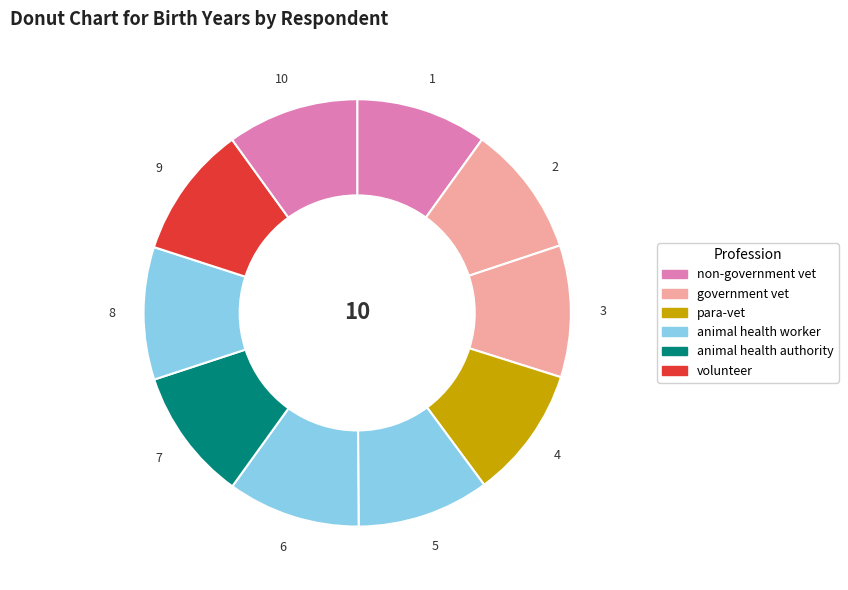

Rank the categories by value from lowest to highest.

1, 10, 2, 3, 4, 5, 7, 8, 6, 9